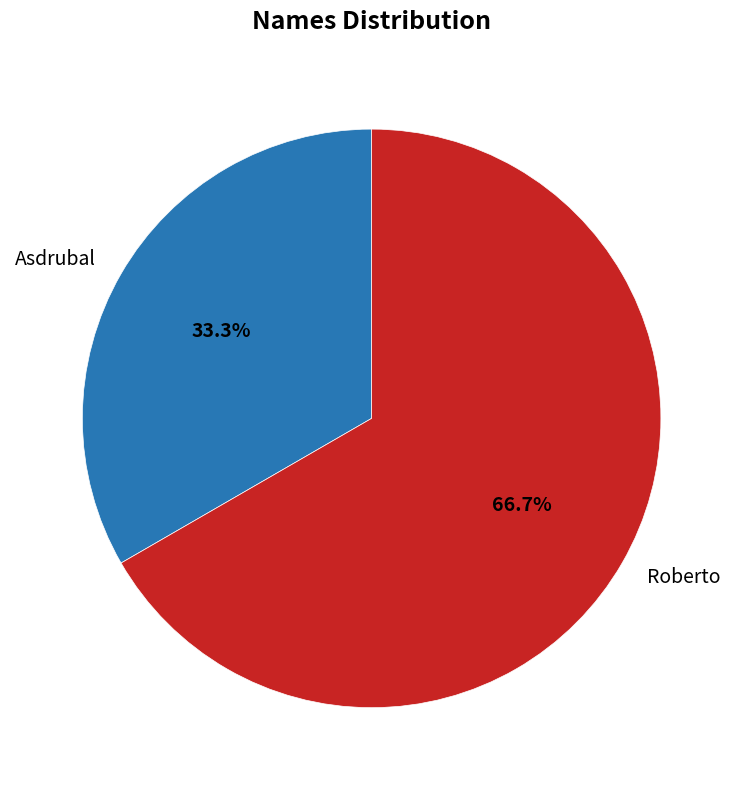

To the nearest percent, what portion does Roberto represent?

67%